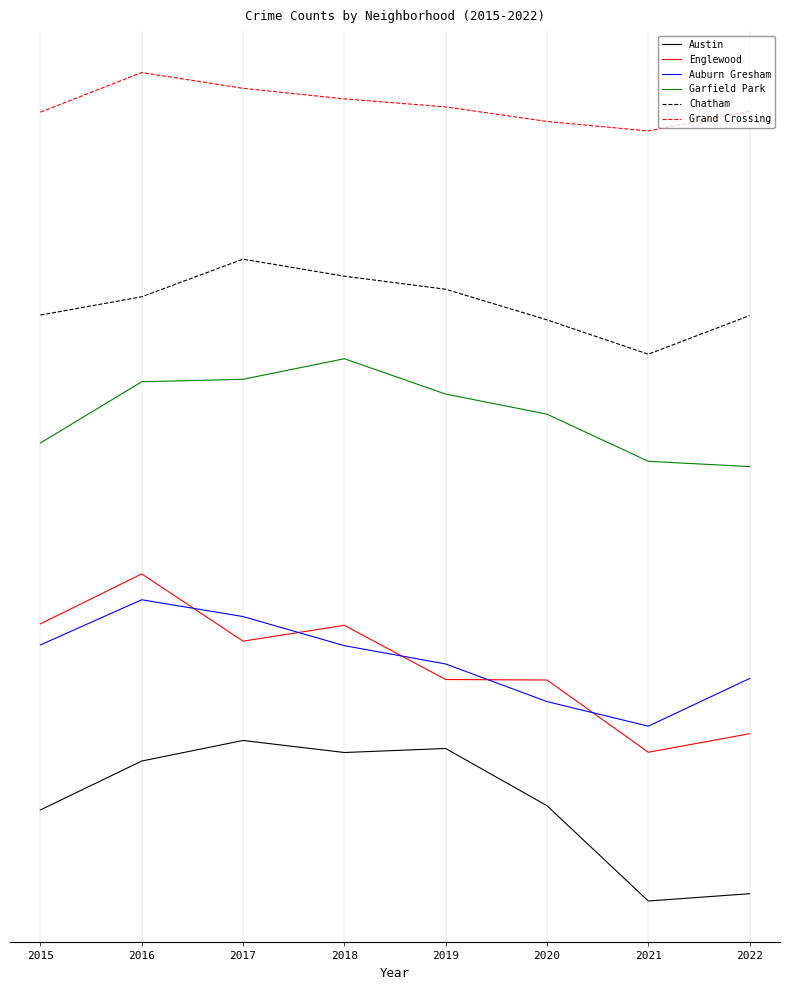

Reading left to right, list all the values displayed in this chart.

Austin: 2334	2529	2611	2563	2579	2351	1971	2000
Englewood: 3076	3275	3007	3070	2854	2852	2564	2638
Auburn Gresham: 2992	3172	3105	2989	2916	2766	2668	2858
Garfield Park: 3797	4041	4051	4133	3992	3912	3724	3703
Chatham: 4307	4380	4530	4462	4410	4288	4151	4305
Grand Crossing: 5116	5274	5211	5169	5137	5079	5041	5120